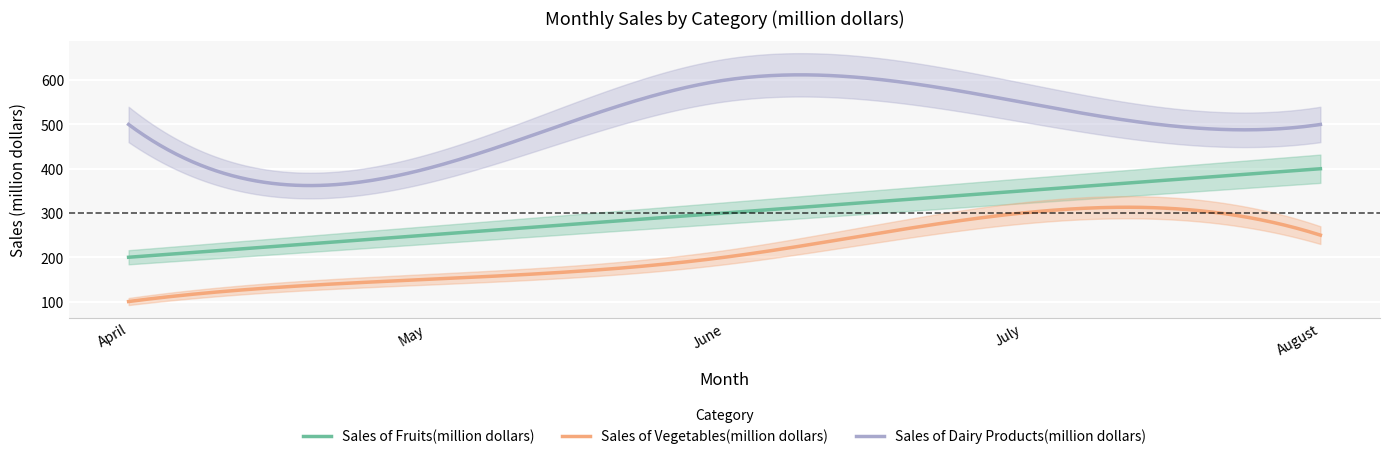

What is the difference between the maximum and minimum values in the Sales of Fruits(million dollars) series?

200.0